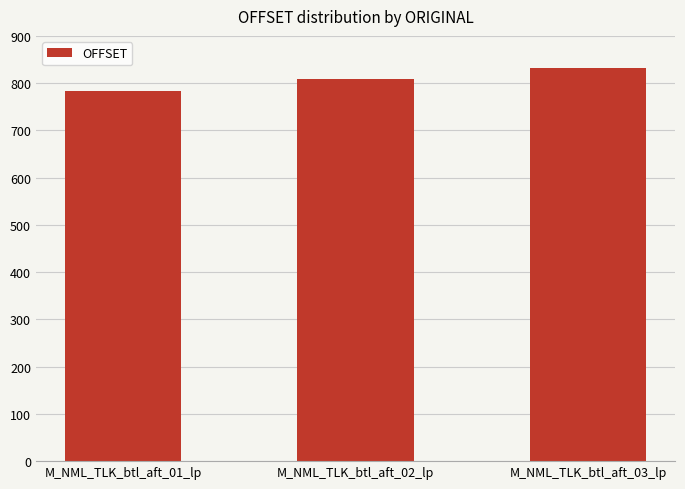

Count the values in the range 784 to 832.

3